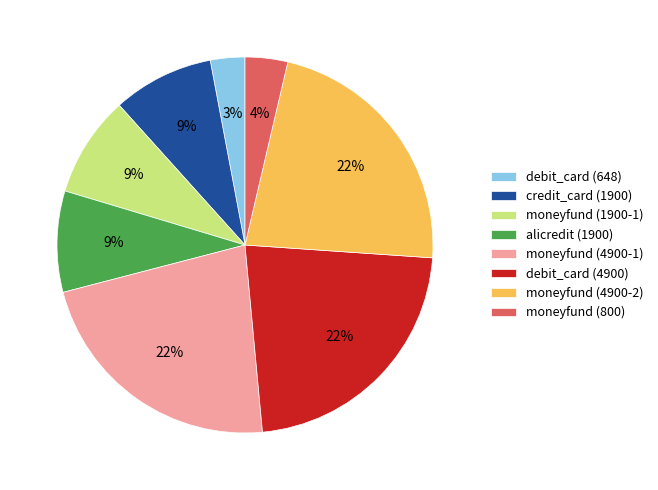

Combined, do alicredit (1900) and credit_card (1900) account for over 50%?

No